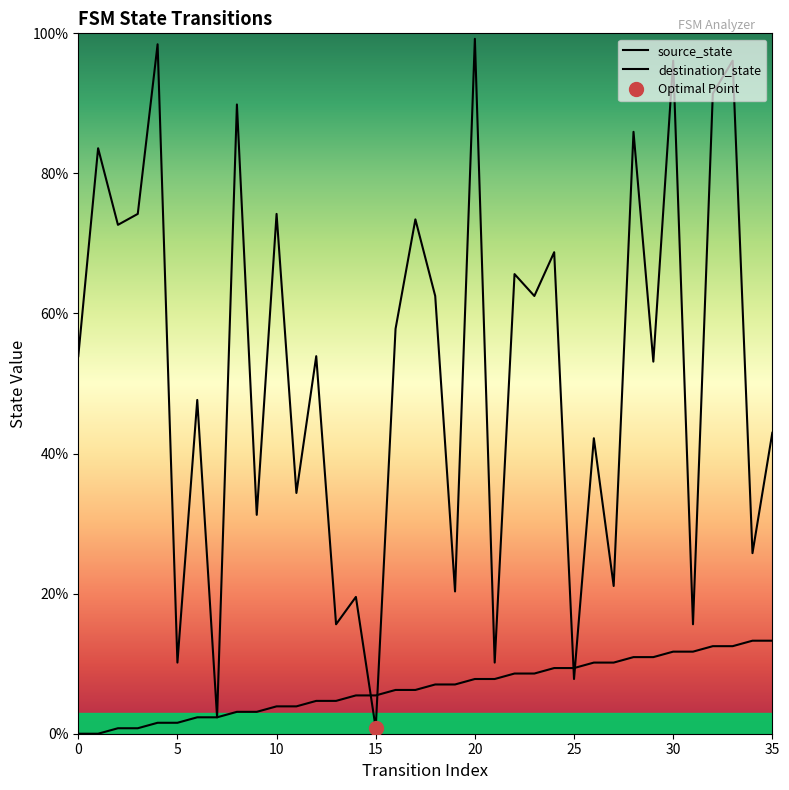

Which series has the largest range (max minus min)?

destination_state